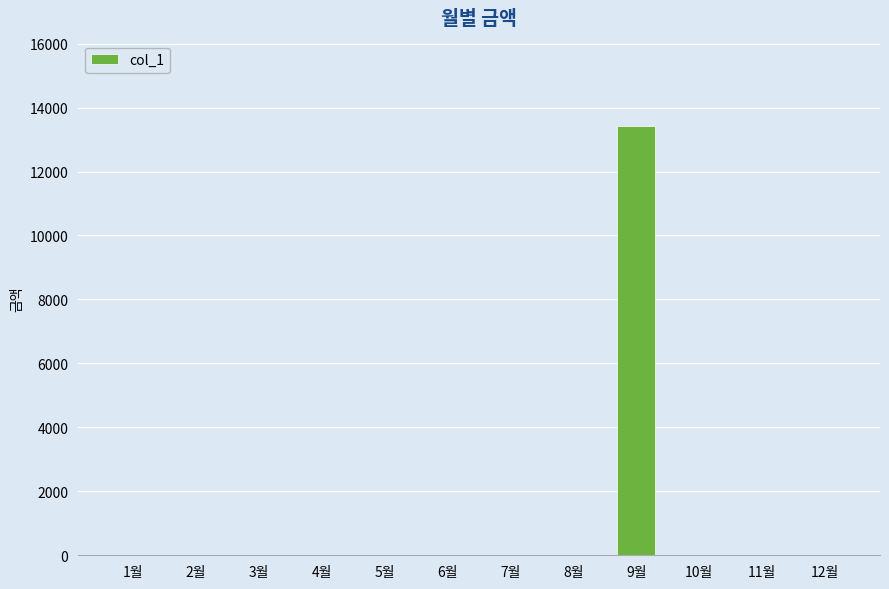

Which label corresponds to the largest value in the chart?

9월